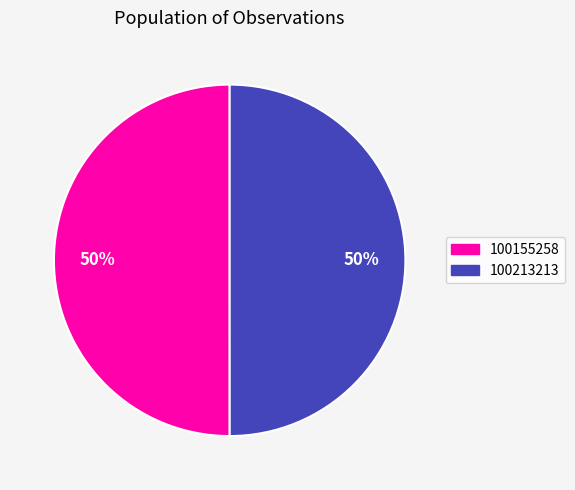

What is the ratio of the value at 100155258 to the value at 100213213?

1.0